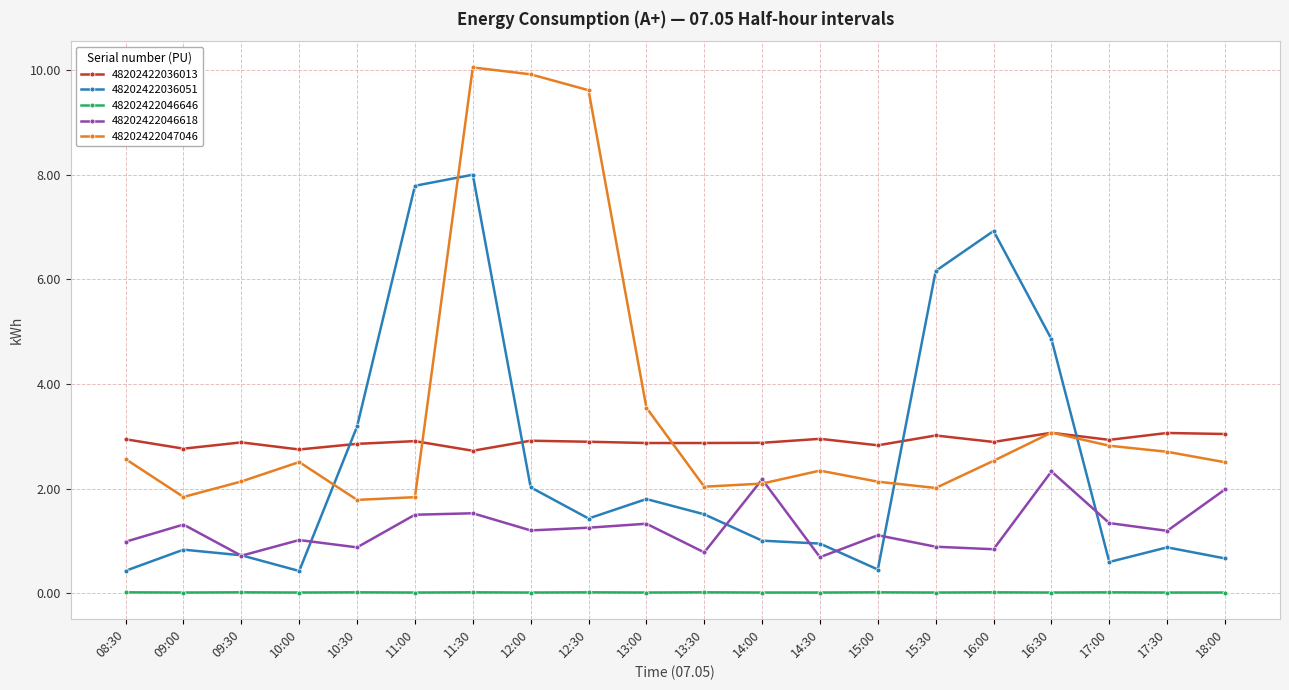

What is the sum of all 48202422047046 values?

70.1